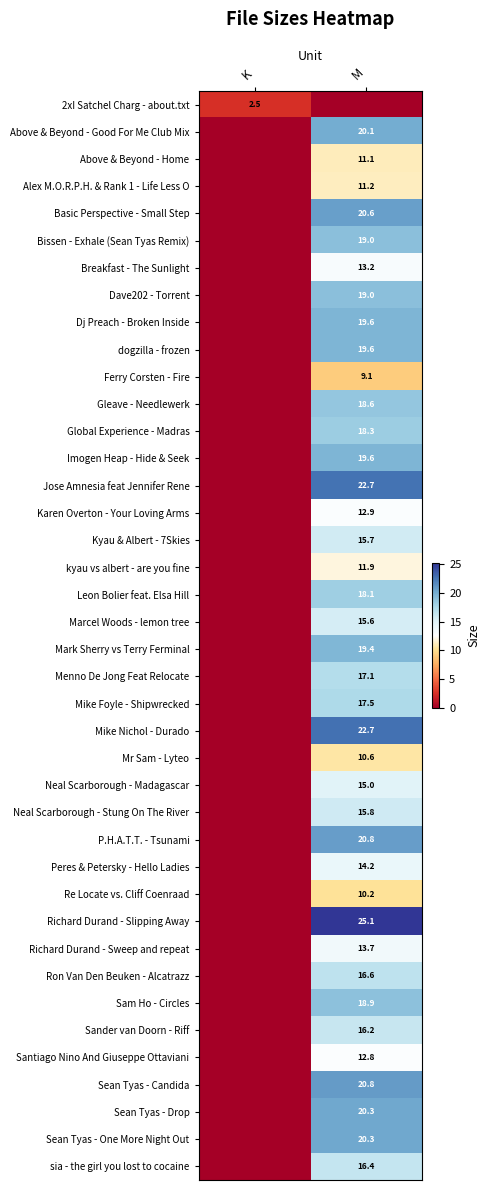

The Leon Bolier feat. Elsa Hill series shows 11.1 at M. True or false?

False